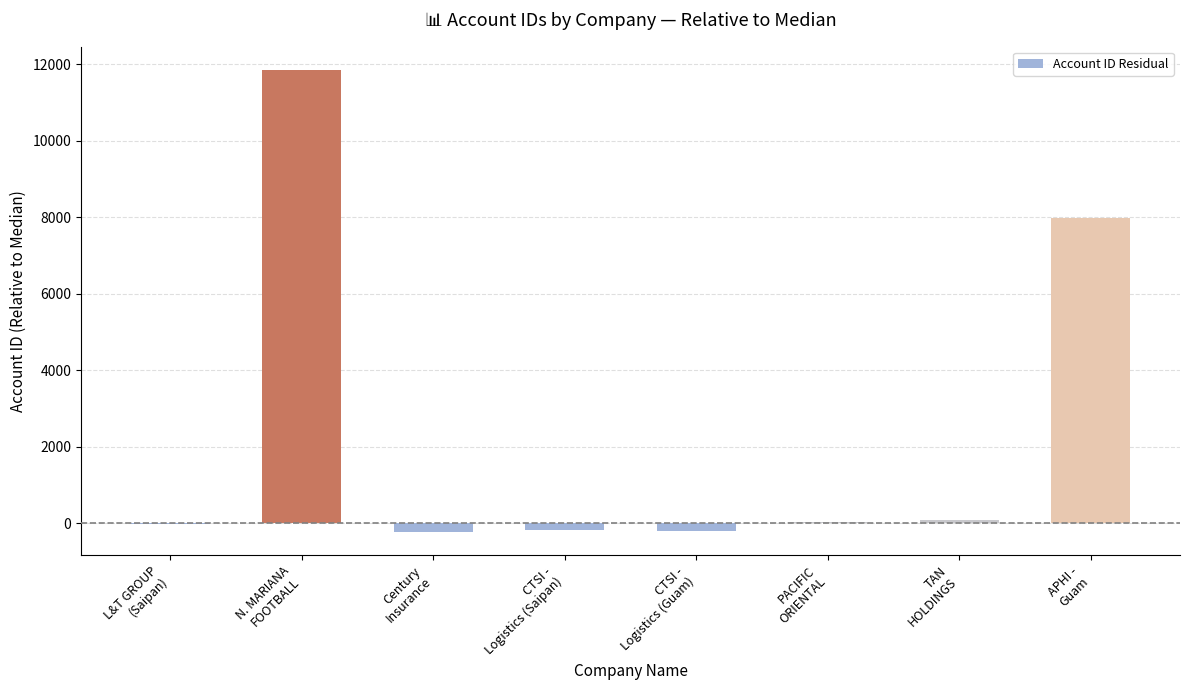

Are the bars grouped side by side (vs. stacked)?

No